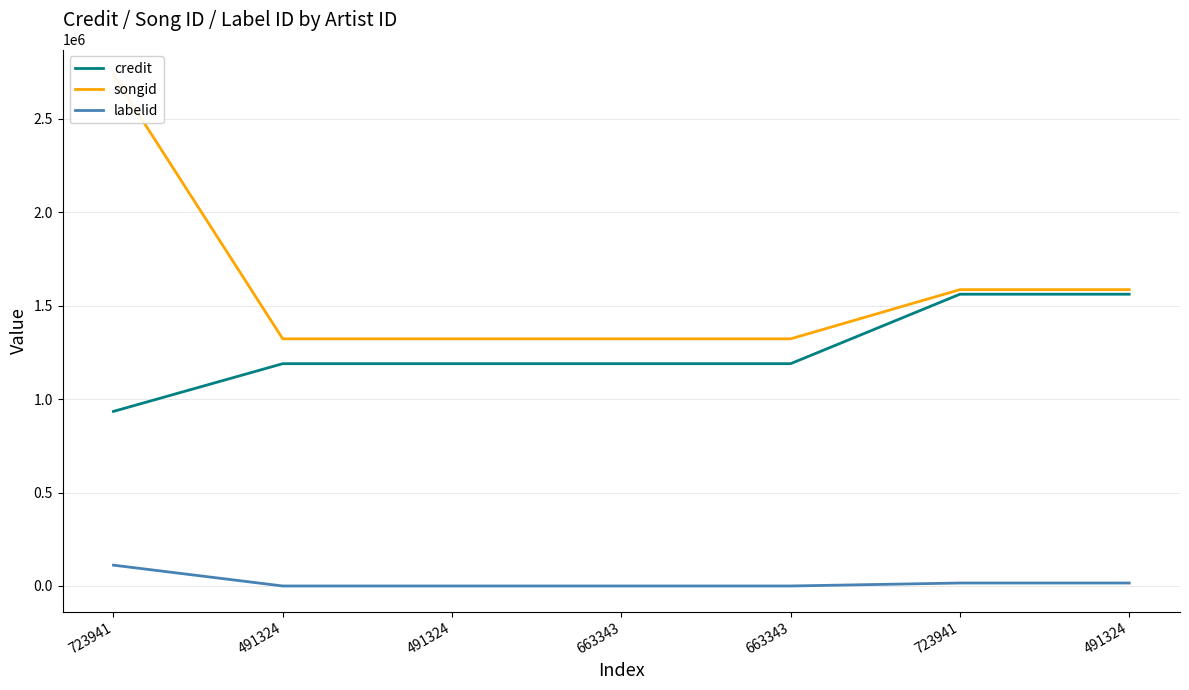

Which has a higher value, 723941 or 663343?

663343